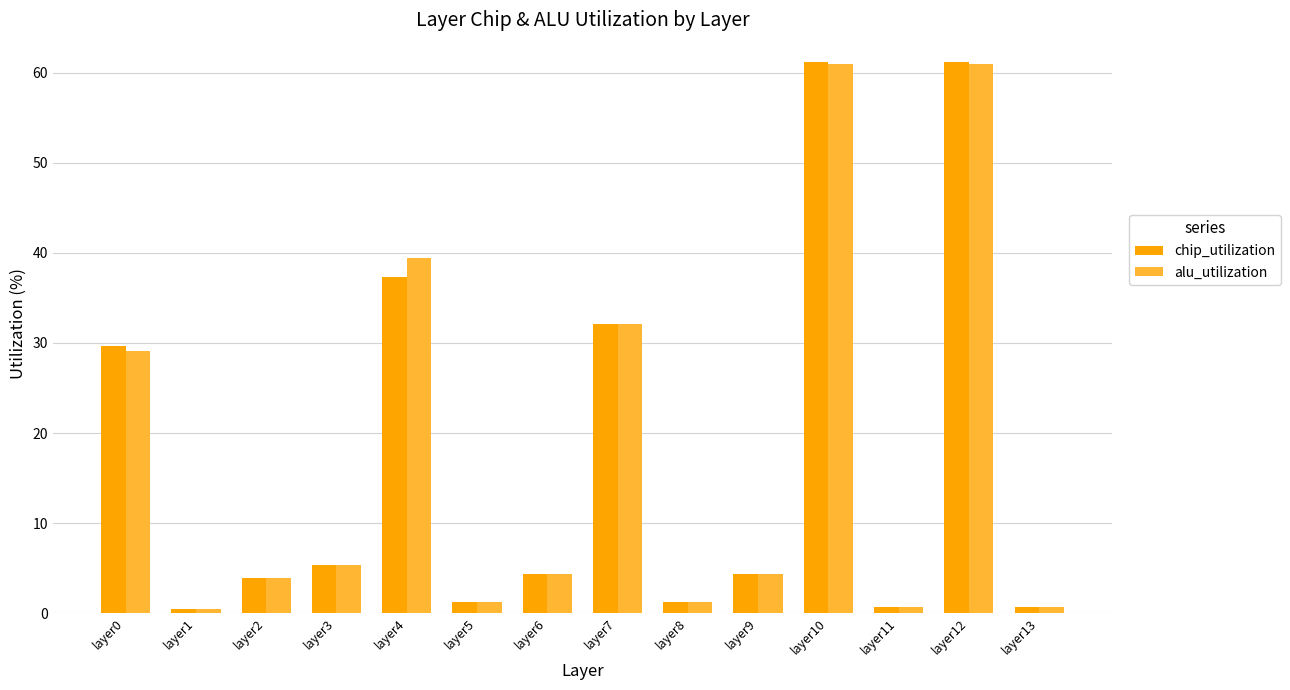

What is the difference between the alu_utilization values at layer1 and layer2?

3.5